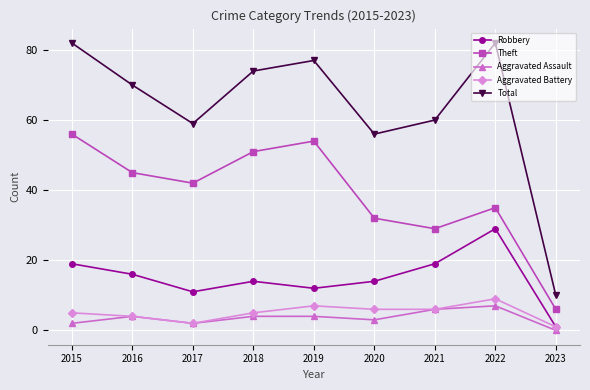

Which series has the widest spread of values?

Total